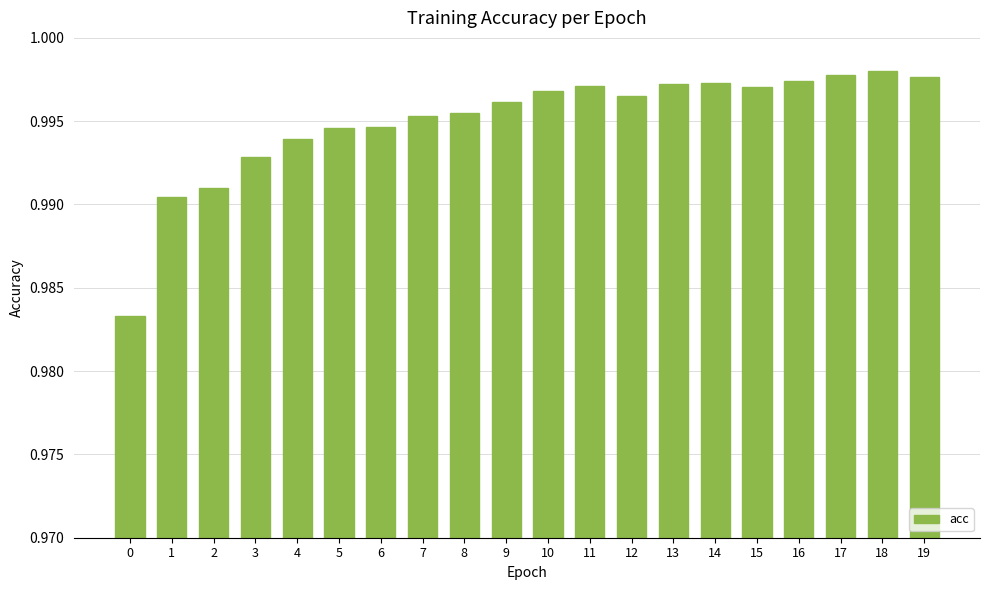

The chart shows a value of 0.4 at 9. True or false?

False